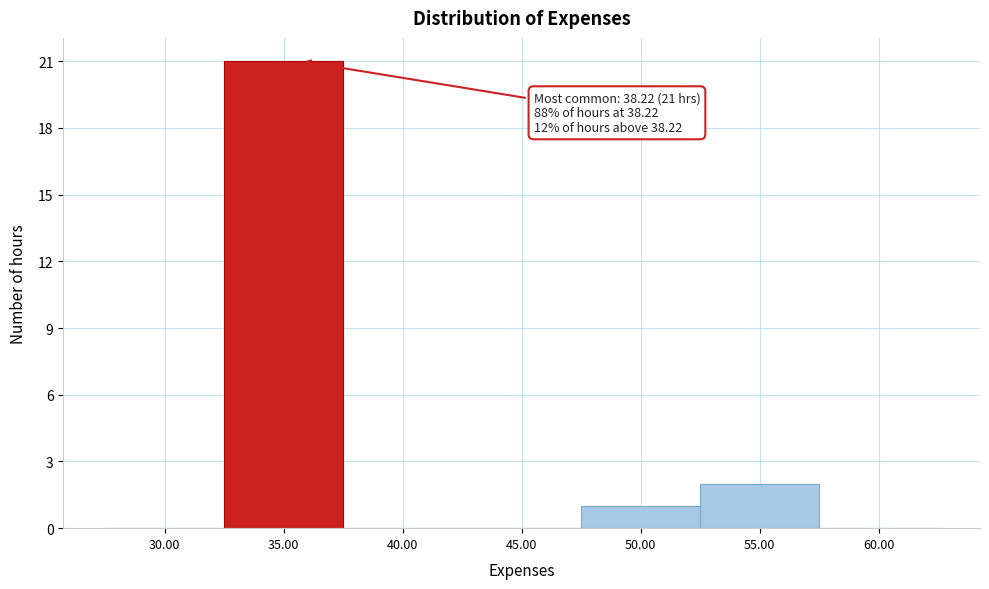

Reading right to left, extract all data points from this chart.

60.00=0	55.00=2	50.00=1	45.00=0	40.00=0	35.00=21	30.00=0